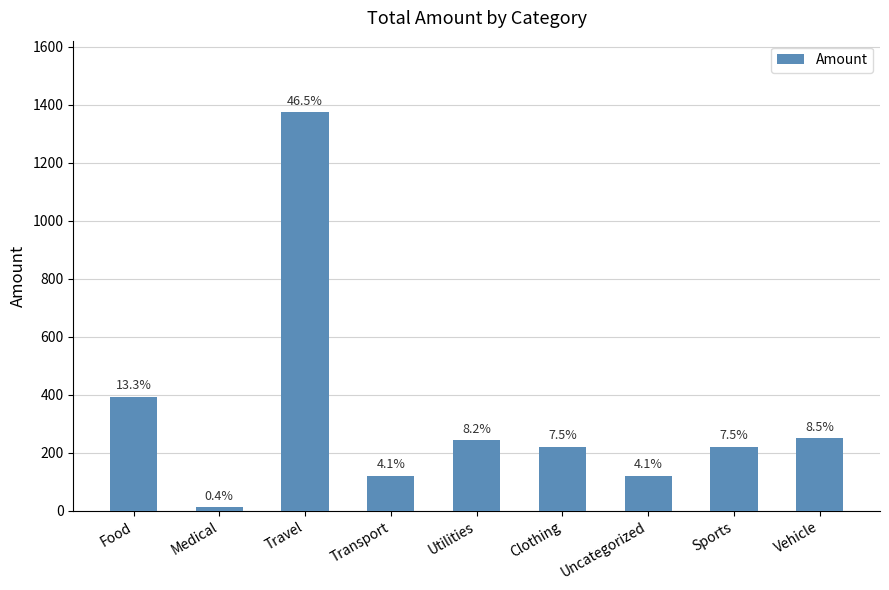

How many bars are there in total?

9